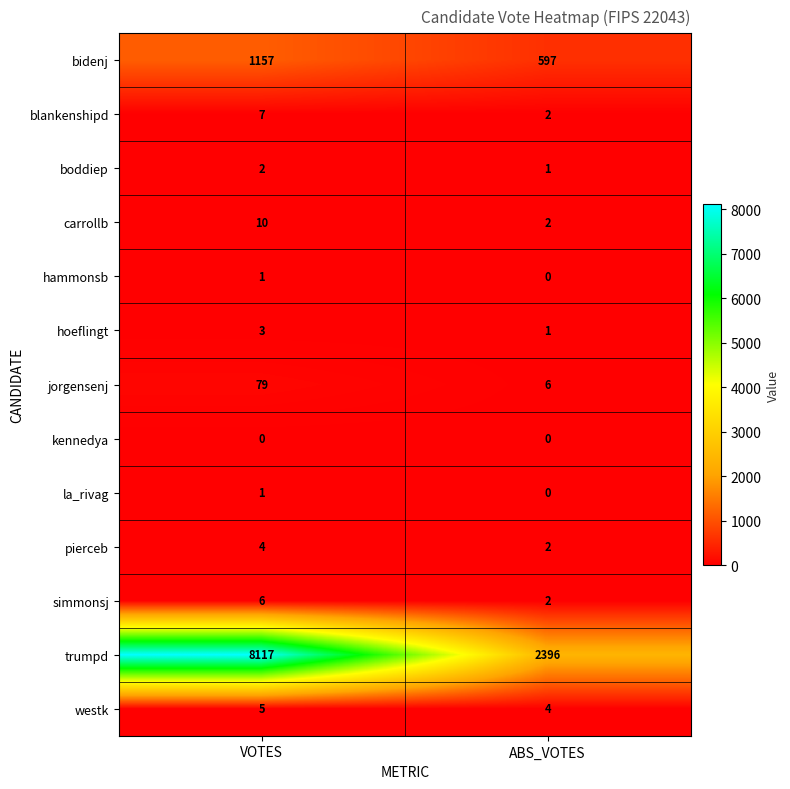

At which category is the sum across all series the highest?

VOTES